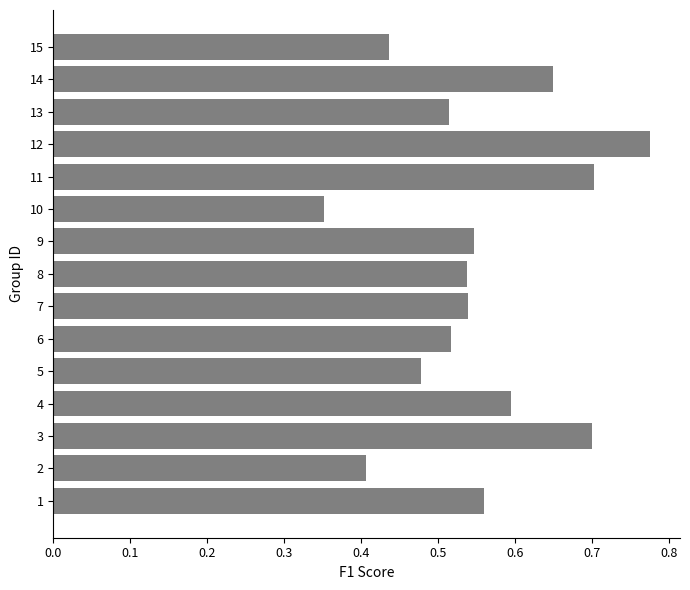

What is the sum of all values?

8.3